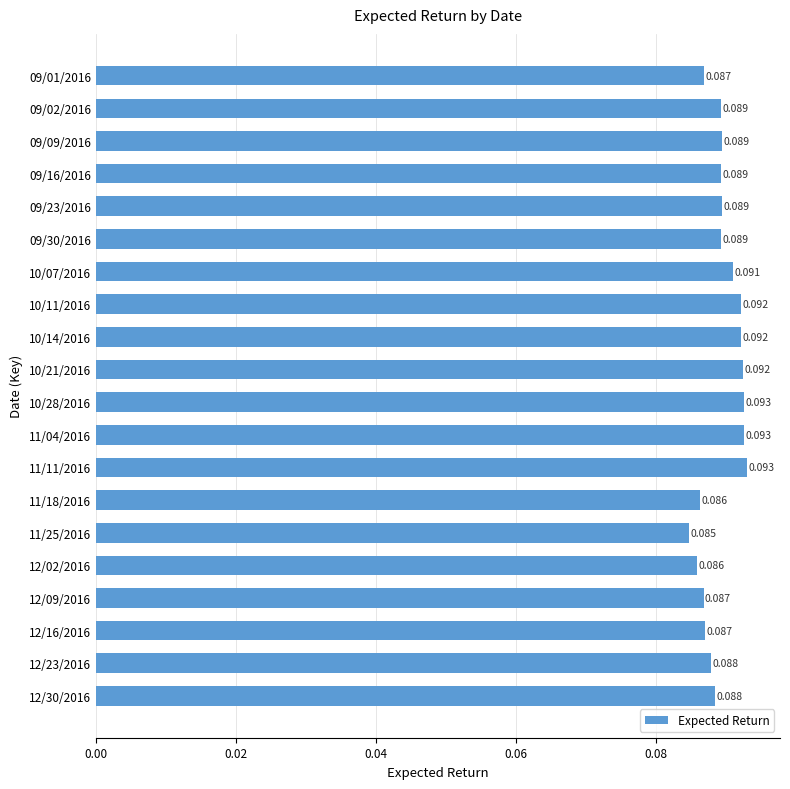

Where is the data nearest to the value 0?

11/25/2016